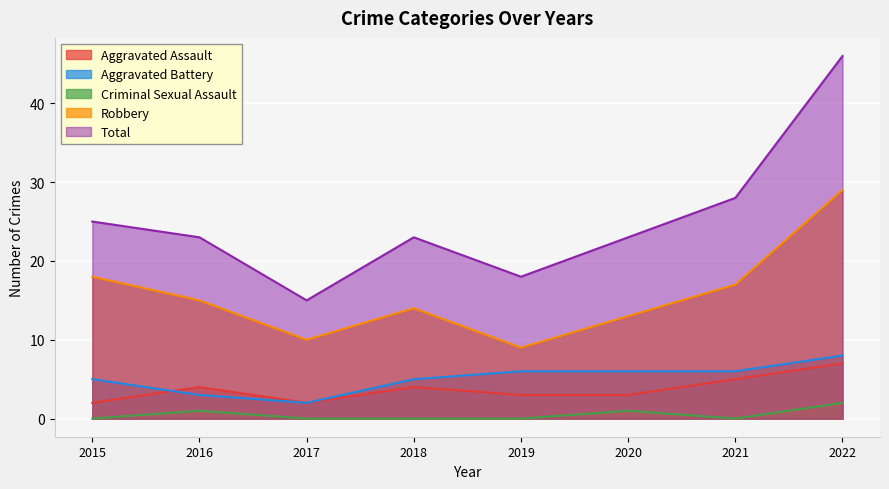

What is the spread (max minus min) of values at 2022?

44